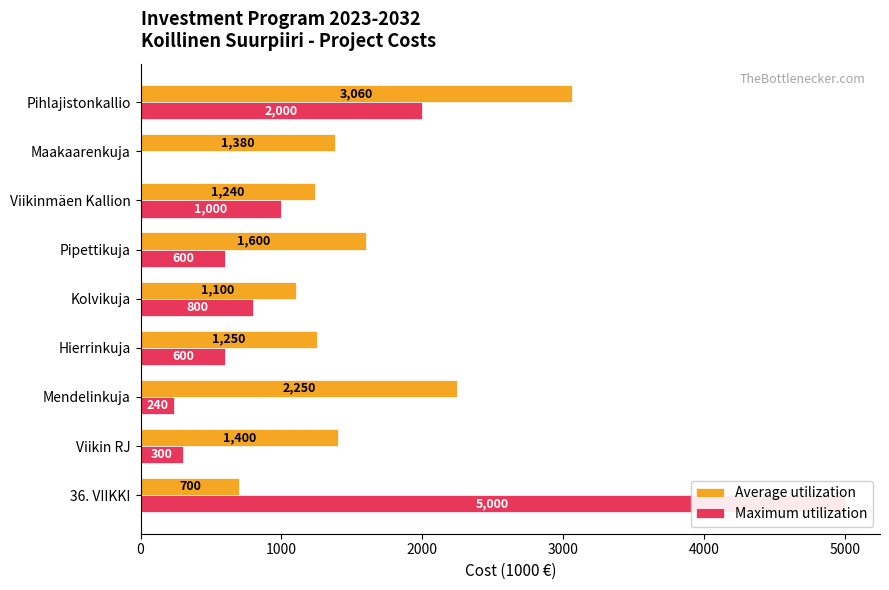

What is the lowest value of the Average utilization series?

700